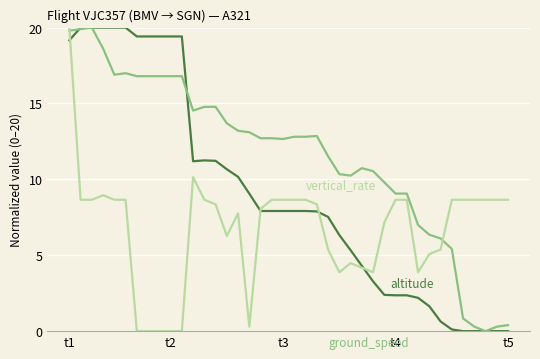

What is the greatest value displayed?

20.0